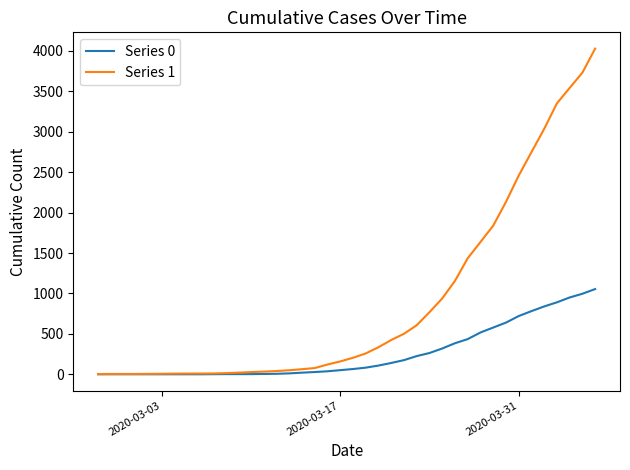

Which series has the largest range (max minus min)?

Series 1